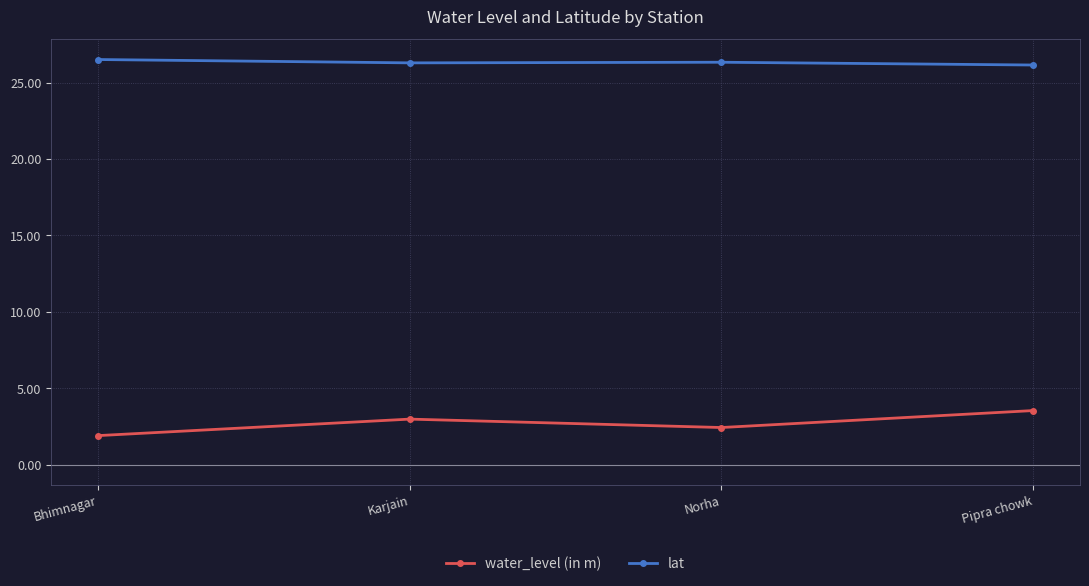

What is the sum of all lat values?

105.3